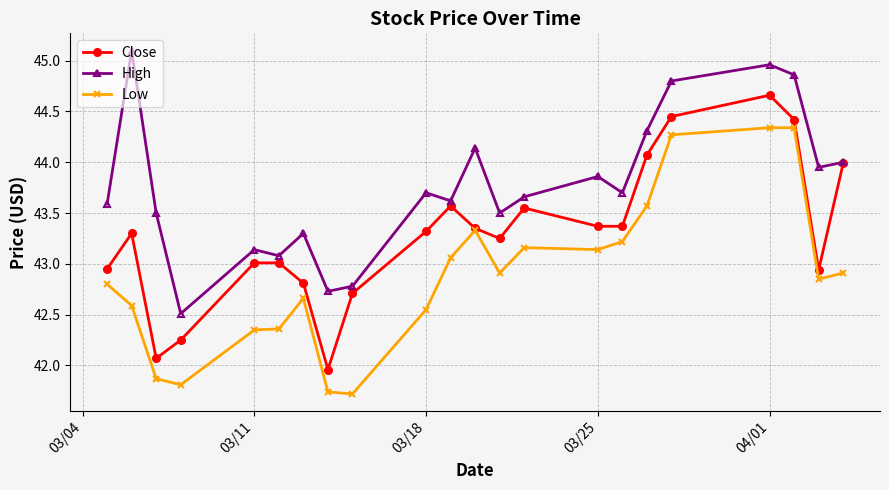

List the series in order of their overall mean, lowest first.

Low, Close, High